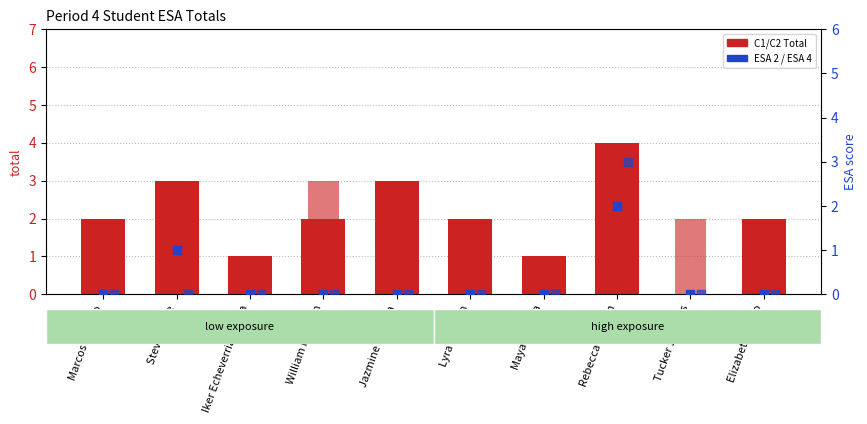

Which series has the widest spread of Y values?

C1 Total